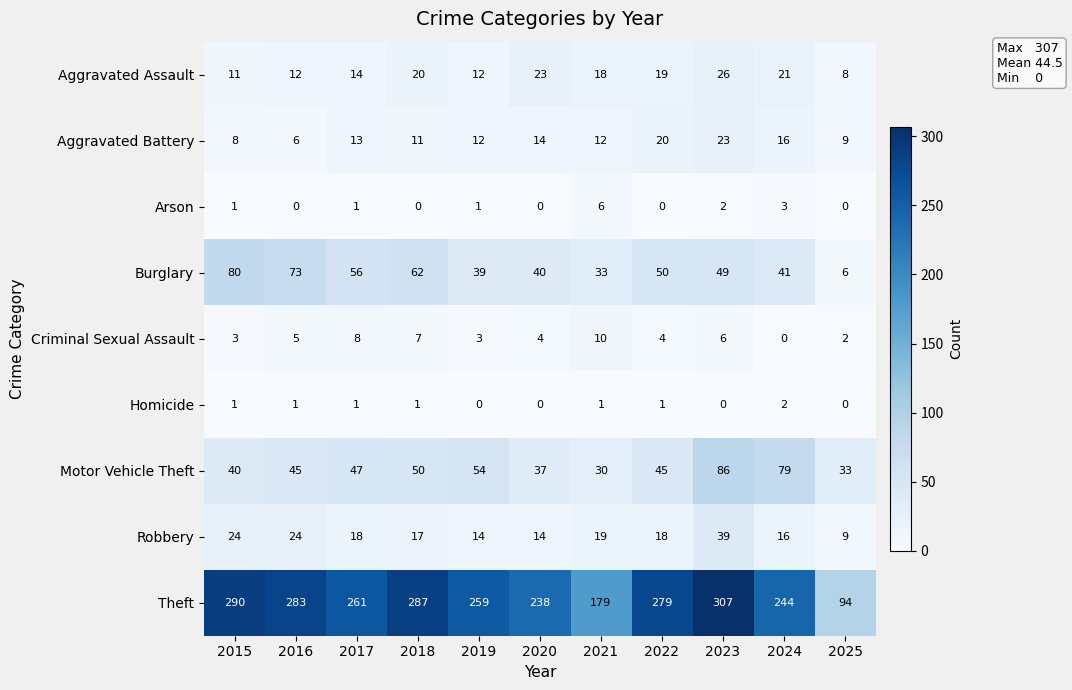

What is the difference between the second highest and second lowest values in the Theft series?

111